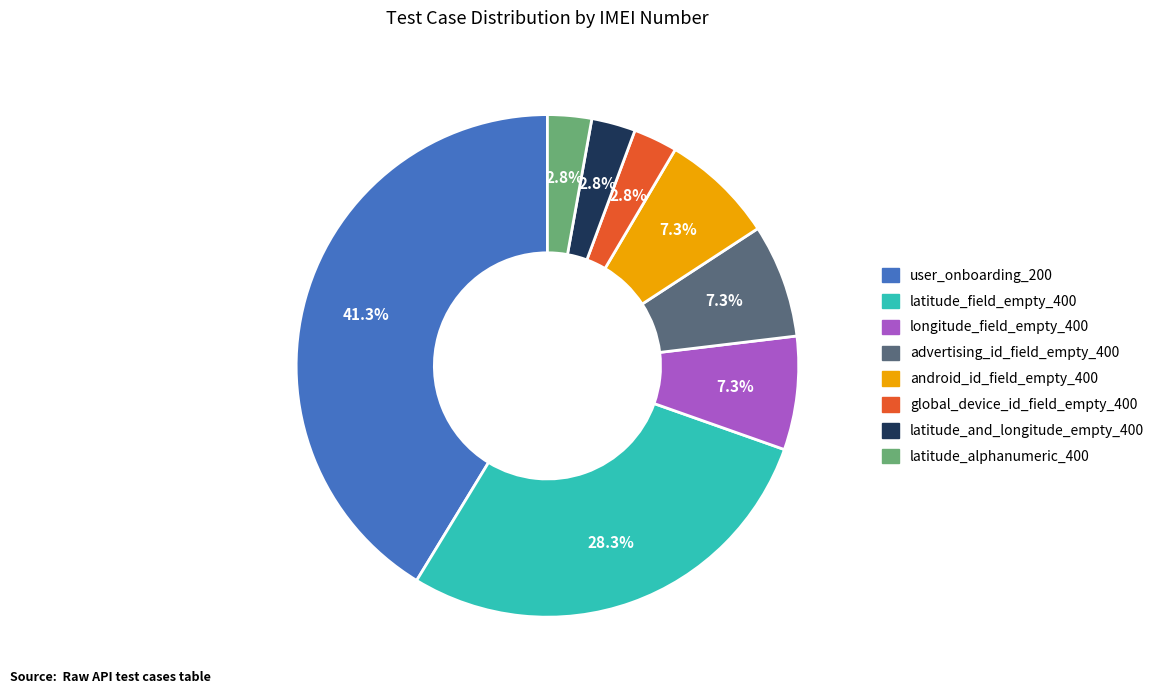

Does any single category account for the majority?

No